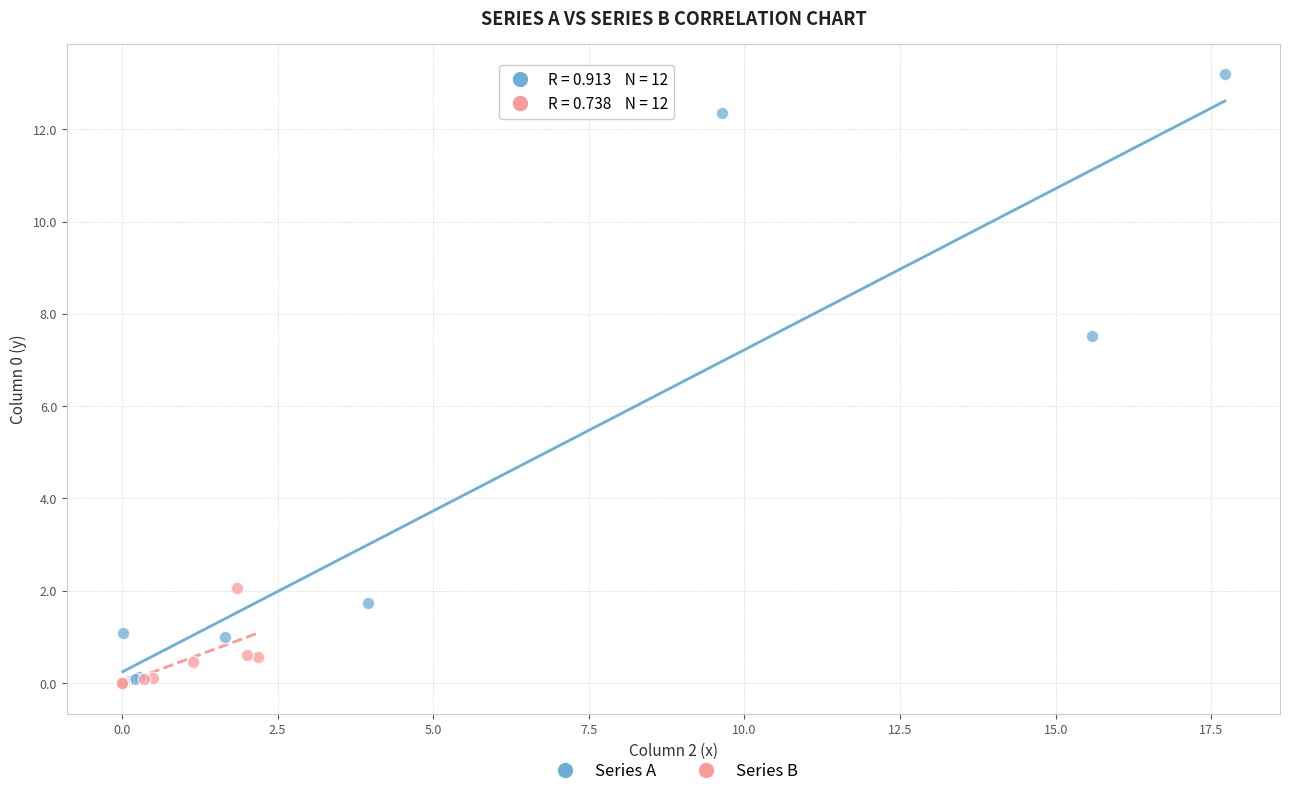

Which series reaches the maximum Y coordinate?

Series A